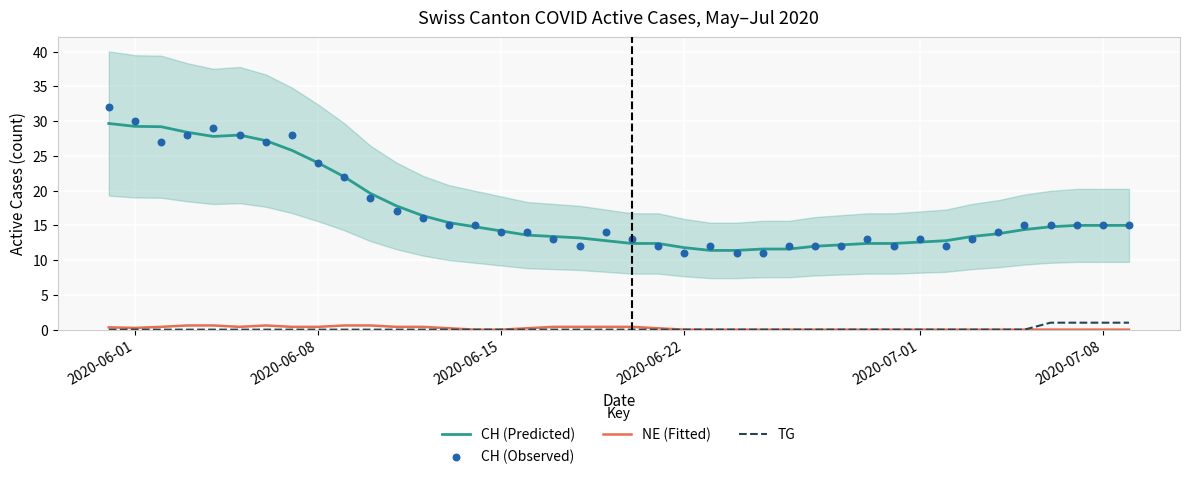

Which series has the widest spread of Y values?

CH (Observed)